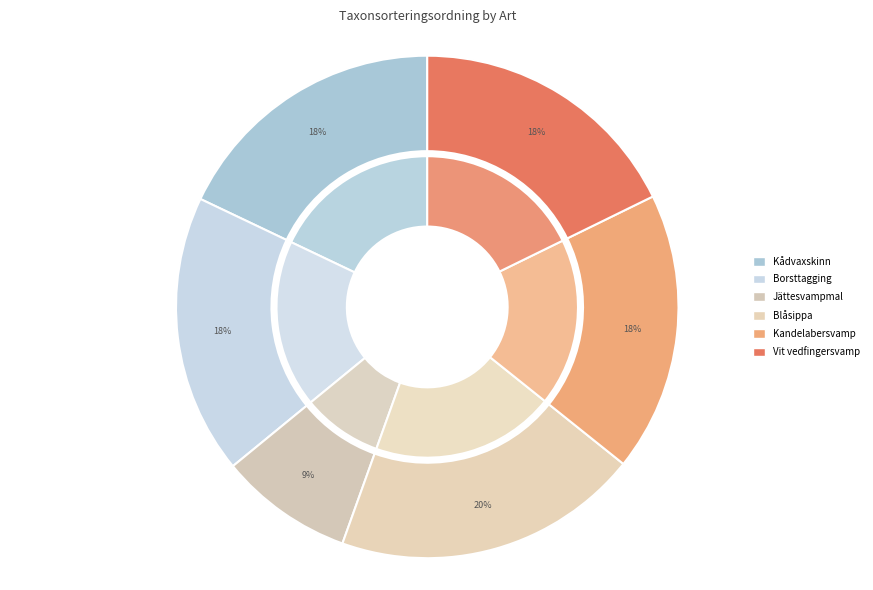

What percentage is the Blåsippa slice, to the nearest percent?

20%